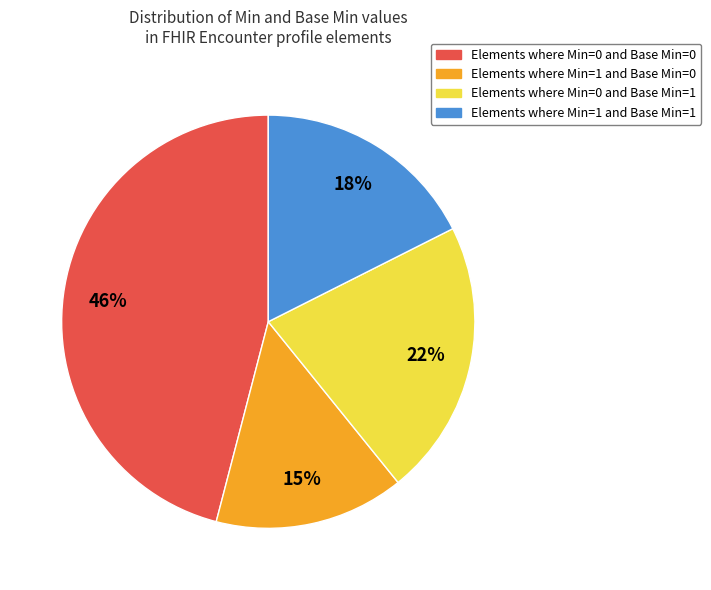

Is there a majority slice in this chart?

No